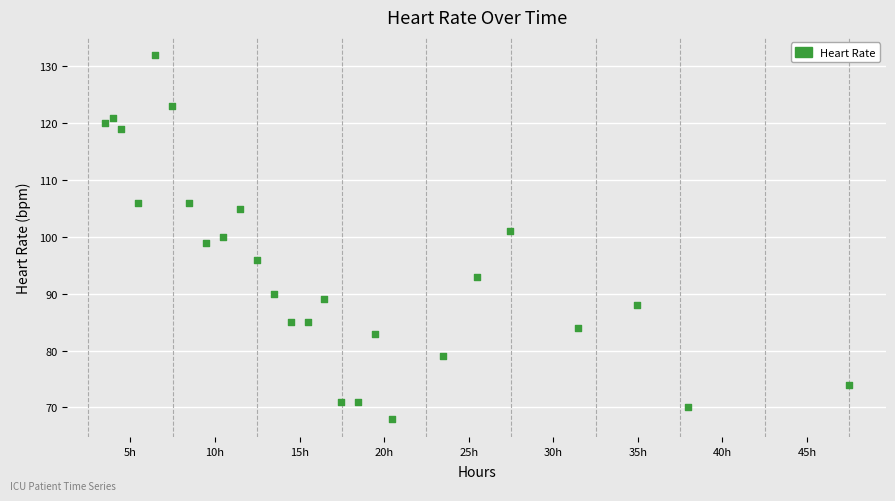

What is the range of Y values (max minus min)?

64